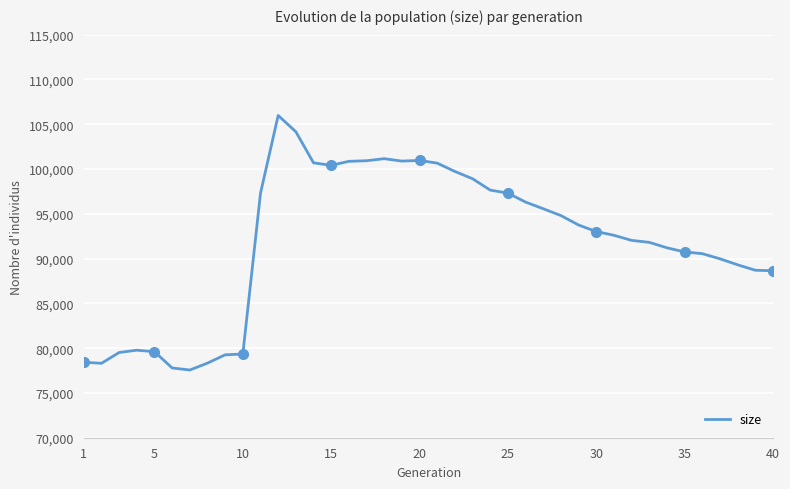

What is the minimum value for size?

77559